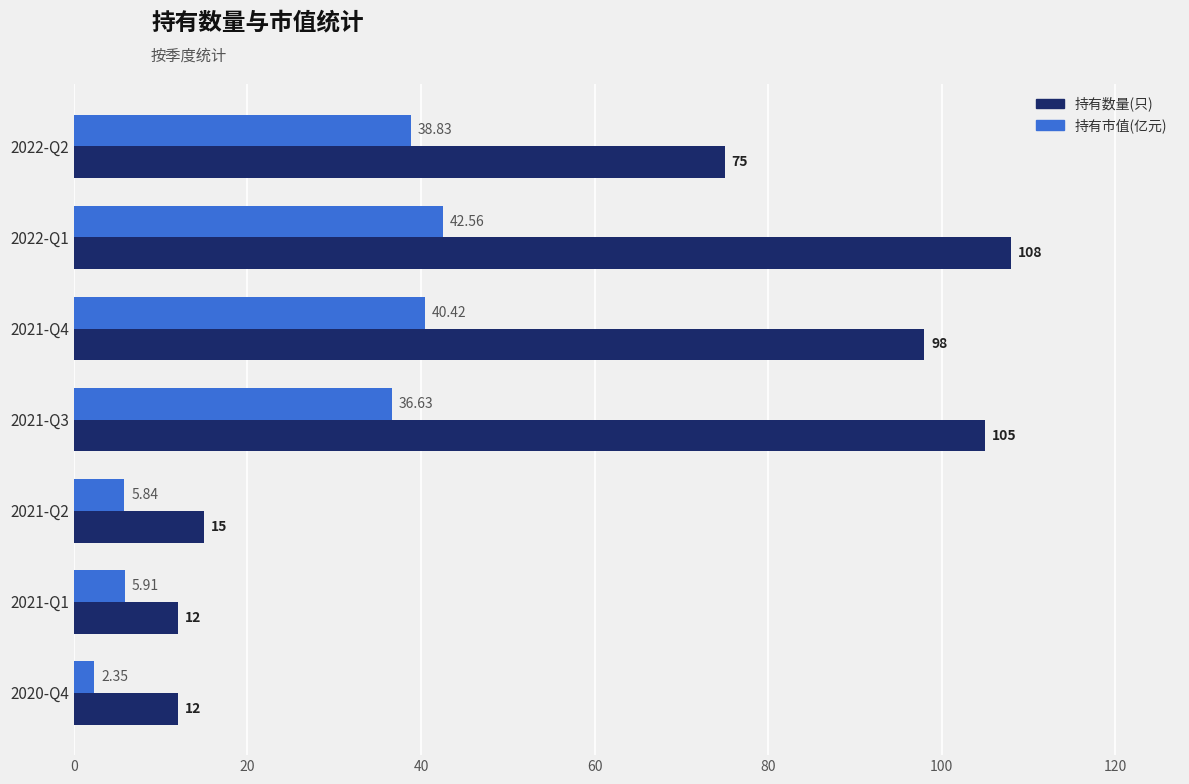

How many data points in 持有数量(只) are less than 75?

3